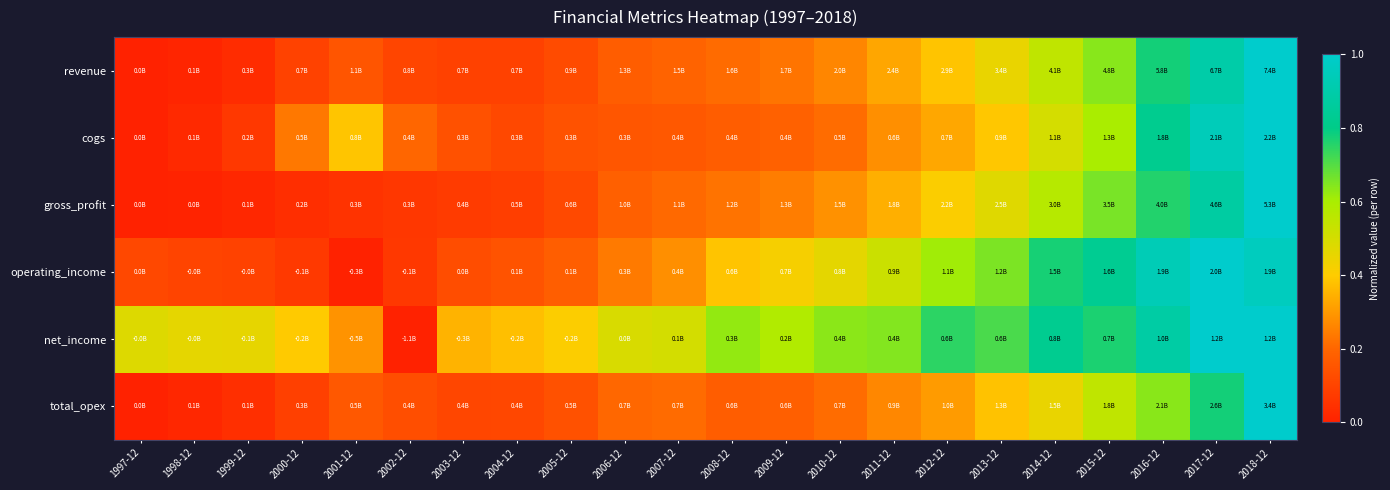

Reading left to right, extract all data points from this chart.

revenue: 1997-12=0.0	1998-12=0.0	1999-12=0.0	2000-12=0.1	2001-12=0.2	2002-12=0.1	2003-12=0.1	2004-12=0.1	2005-12=0.1	2006-12=0.2	2007-12=0.2	2008-12=0.2	2009-12=0.2	2010-12=0.3	2011-12=0.3	2012-12=0.4	2013-12=0.5	2014-12=0.6	2015-12=0.6	2016-12=0.8	2017-12=0.9	2018-12=1.0
cogs: 1997-12=0.0	1998-12=0.0	1999-12=0.1	2000-12=0.2	2001-12=0.4	2002-12=0.2	2003-12=0.1	2004-12=0.1	2005-12=0.1	2006-12=0.2	2007-12=0.2	2008-12=0.2	2009-12=0.2	2010-12=0.2	2011-12=0.3	2012-12=0.3	2013-12=0.4	2014-12=0.5	2015-12=0.6	2016-12=0.8	2017-12=0.9	2018-12=1.0
gross_profit: 1997-12=0.0	1998-12=0.0	1999-12=0.0	2000-12=0.0	2001-12=0.1	2002-12=0.1	2003-12=0.1	2004-12=0.1	2005-12=0.1	2006-12=0.2	2007-12=0.2	2008-12=0.2	2009-12=0.2	2010-12=0.3	2011-12=0.3	2012-12=0.4	2013-12=0.5	2014-12=0.6	2015-12=0.7	2016-12=0.8	2017-12=0.9	2018-12=1.0
operating_income: 1997-12=0.1	1998-12=0.1	1999-12=0.1	2000-12=0.1	2001-12=0.0	2002-12=0.1	2003-12=0.1	2004-12=0.1	2005-12=0.2	2006-12=0.2	2007-12=0.3	2008-12=0.4	2009-12=0.4	2010-12=0.5	2011-12=0.5	2012-12=0.6	2013-12=0.7	2014-12=0.8	2015-12=0.8	2016-12=0.9	2017-12=1.0	2018-12=1.0
net_income: 1997-12=0.5	1998-12=0.5	1999-12=0.5	2000-12=0.4	2001-12=0.3	2002-12=0.0	2003-12=0.4	2004-12=0.4	2005-12=0.4	2006-12=0.5	2007-12=0.5	2008-12=0.6	2009-12=0.6	2010-12=0.6	2011-12=0.6	2012-12=0.7	2013-12=0.7	2014-12=0.8	2015-12=0.8	2016-12=0.9	2017-12=1.0	2018-12=1.0
total_opex: 1997-12=0.0	1998-12=0.0	1999-12=0.0	2000-12=0.1	2001-12=0.2	2002-12=0.1	2003-12=0.1	2004-12=0.1	2005-12=0.1	2006-12=0.2	2007-12=0.2	2008-12=0.2	2009-12=0.2	2010-12=0.2	2011-12=0.3	2012-12=0.3	2013-12=0.4	2014-12=0.5	2015-12=0.5	2016-12=0.6	2017-12=0.8	2018-12=1.0